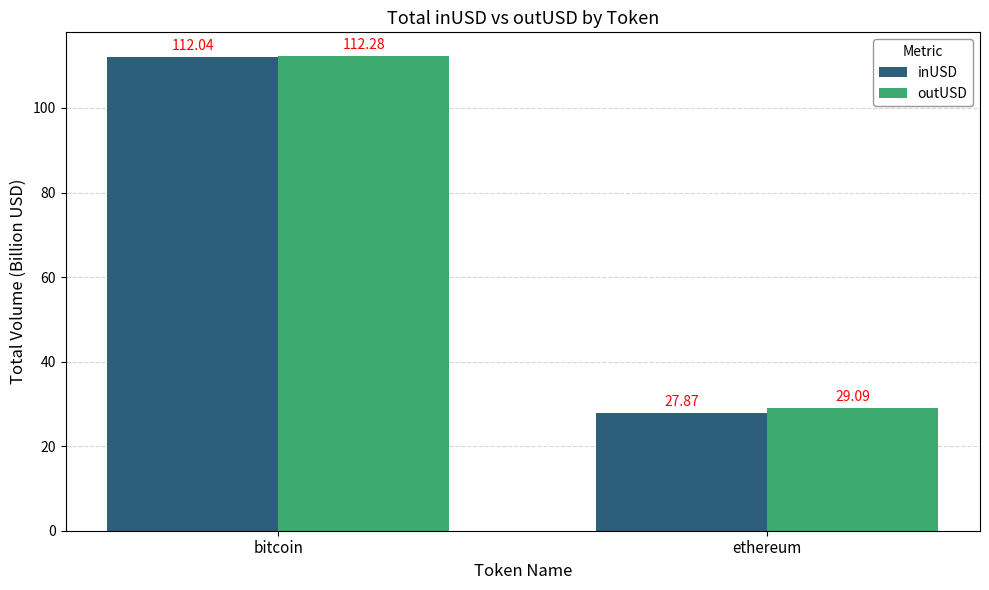

At which label does inUSD first exceed 112?

bitcoin